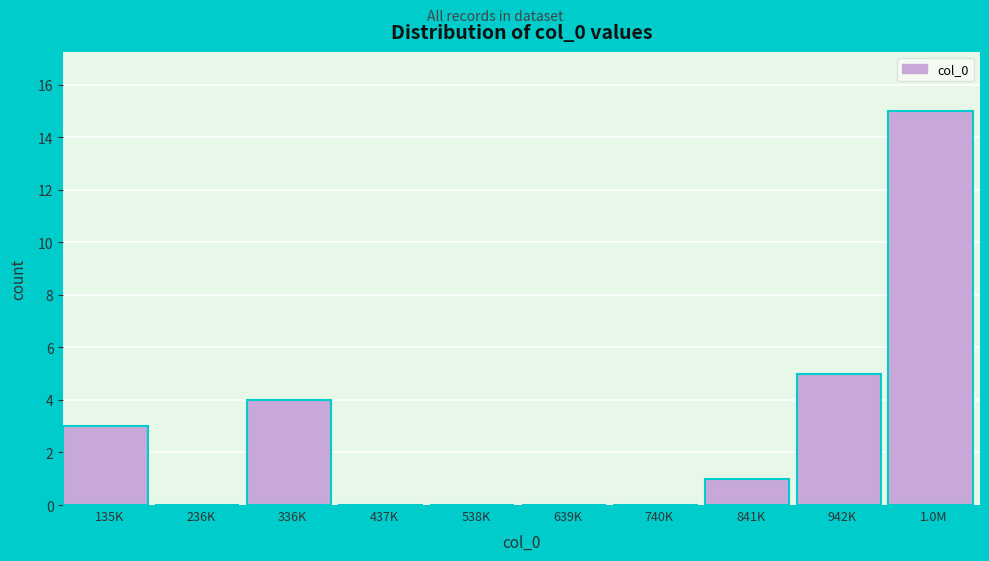

Reading left to right, extract all data points from this chart.

135K=3	236K=0	336K=4	437K=0	538K=0	639K=0	740K=0	841K=1	942K=5	1.0M=15